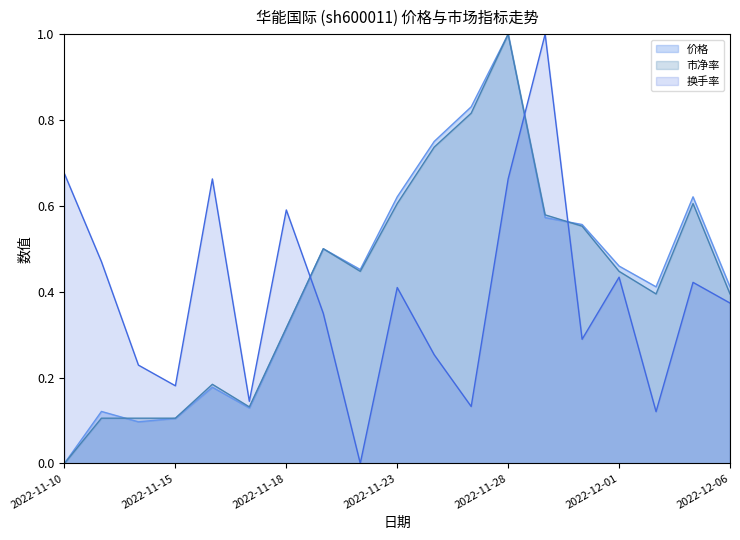

What is the label of the 13th point from the left?

2022-11-28